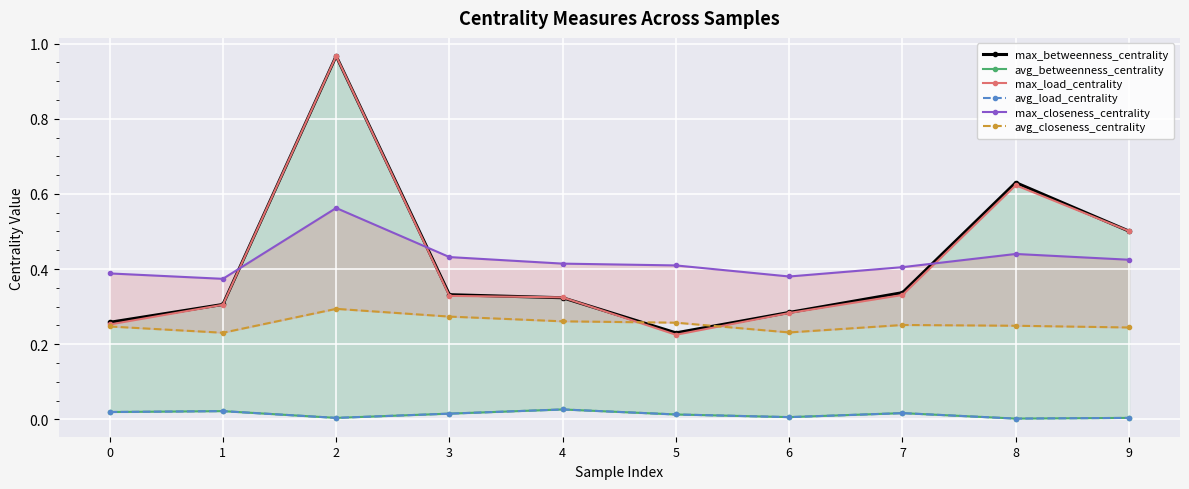

What is the difference between the second highest and second lowest values in the max_load_centrality series?

0.4